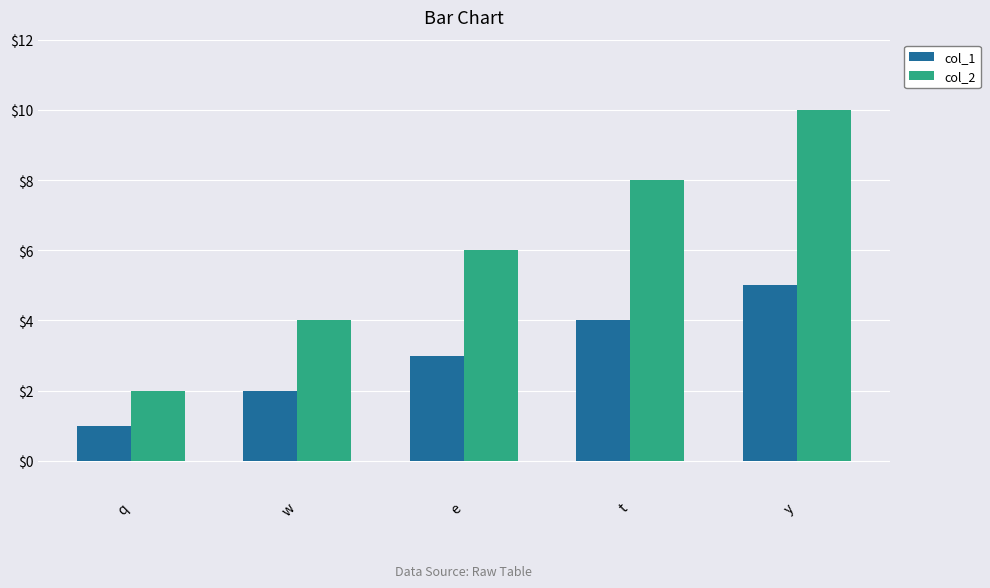

What is the spread (max minus min) of values at w?

2